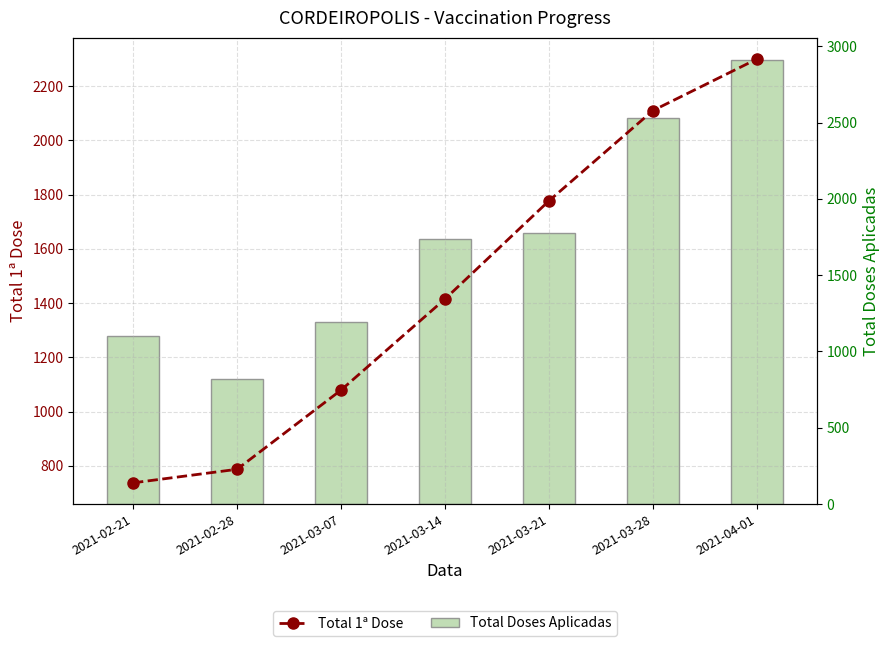

Reading left to right, extract all data points from this chart.

Total 1ª Dose: 2021-02-21=737	2021-02-28=787	2021-03-07=1079	2021-03-14=1415	2021-03-21=1777	2021-03-28=2110	2021-04-01=2300
Total Doses Aplicadas: 2021-02-21=1104	2021-02-28=818	2021-03-07=1193	2021-03-14=1738	2021-03-21=1777	2021-03-28=2531	2021-04-01=2910